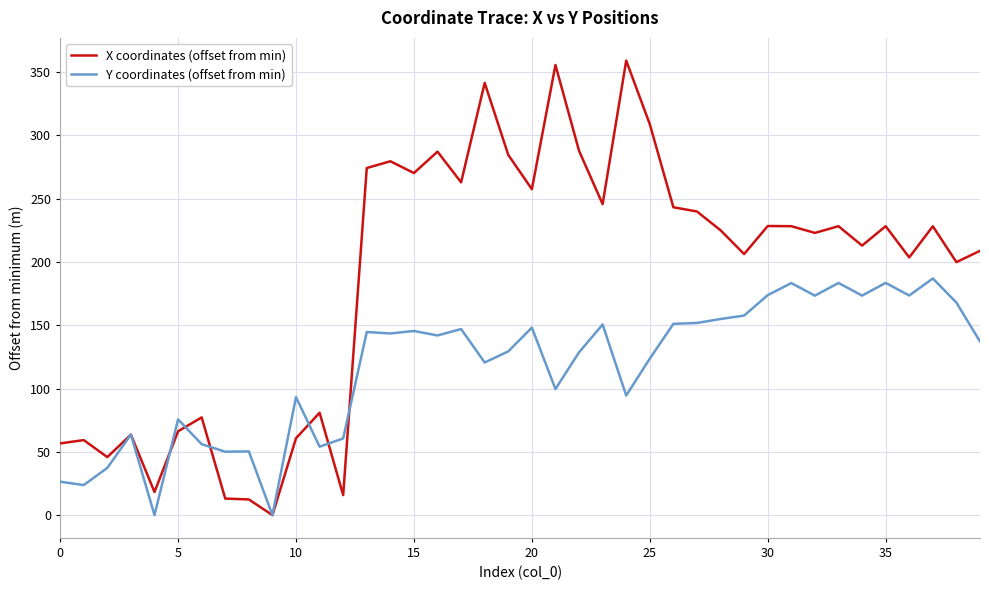

Which series has the widest spread of values?

X coordinates (offset from min)